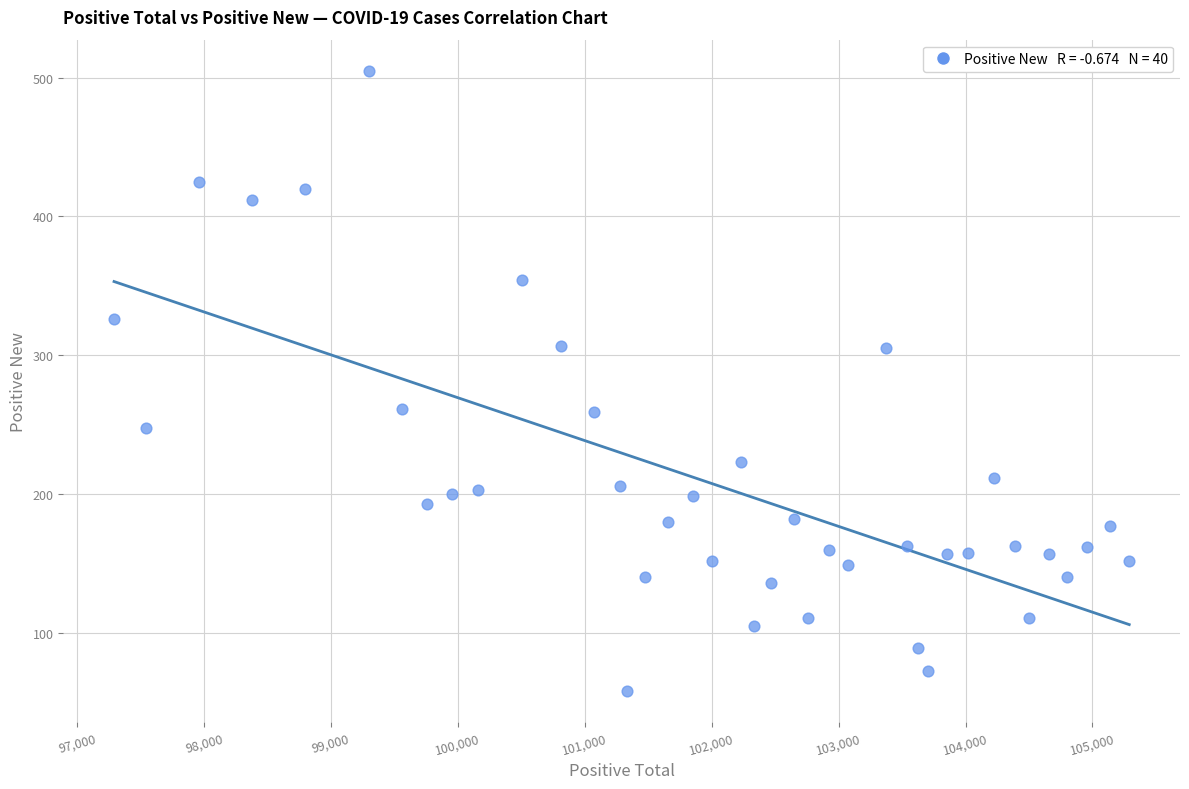

What is the range of X values (max minus min)?

7999